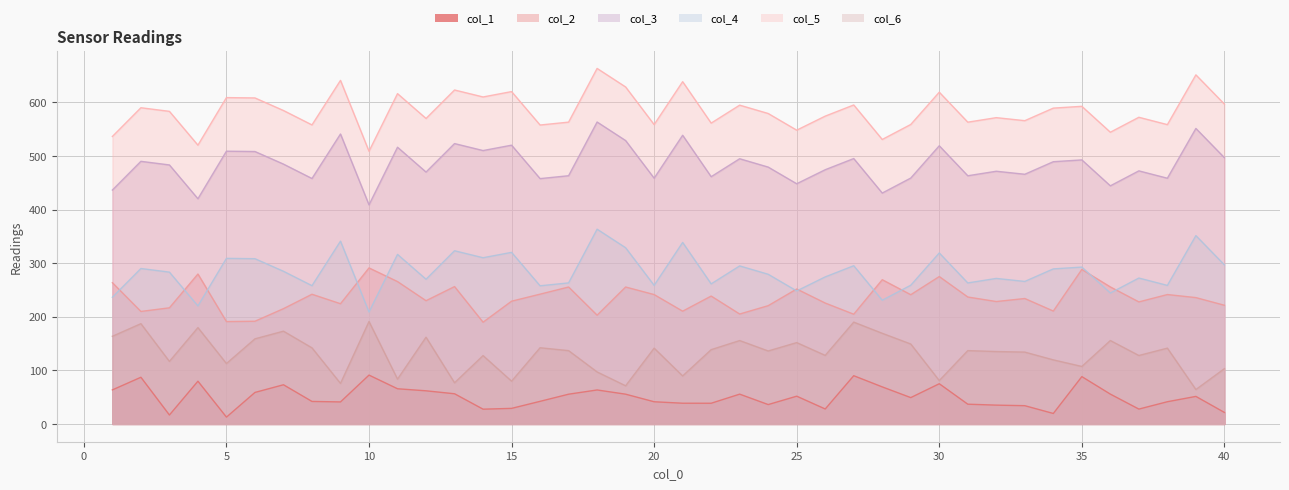

The value of col_4 at 6 is 418.7. True or false?

False